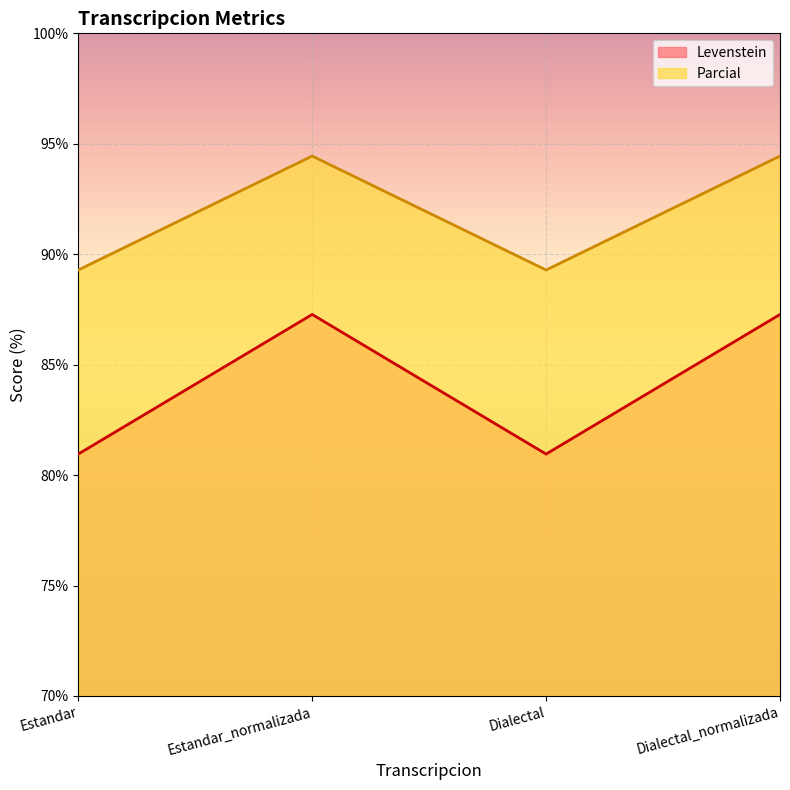

Between Estandar and Estandar_normalizada, which series saw the biggest shift?

Levenstein